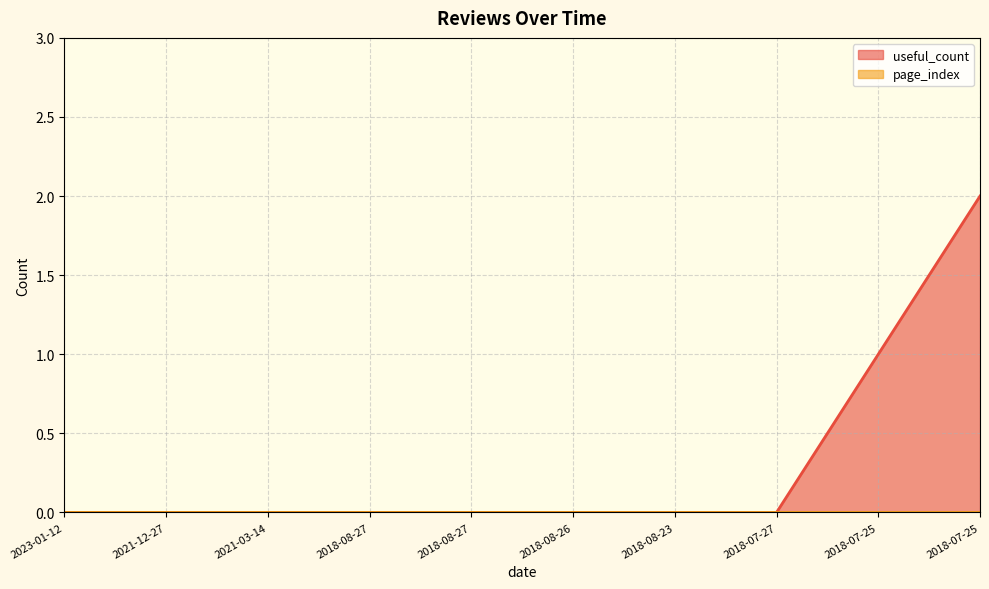

Between 2018-08-23 and 2021-12-27, which is larger?

2018-08-23